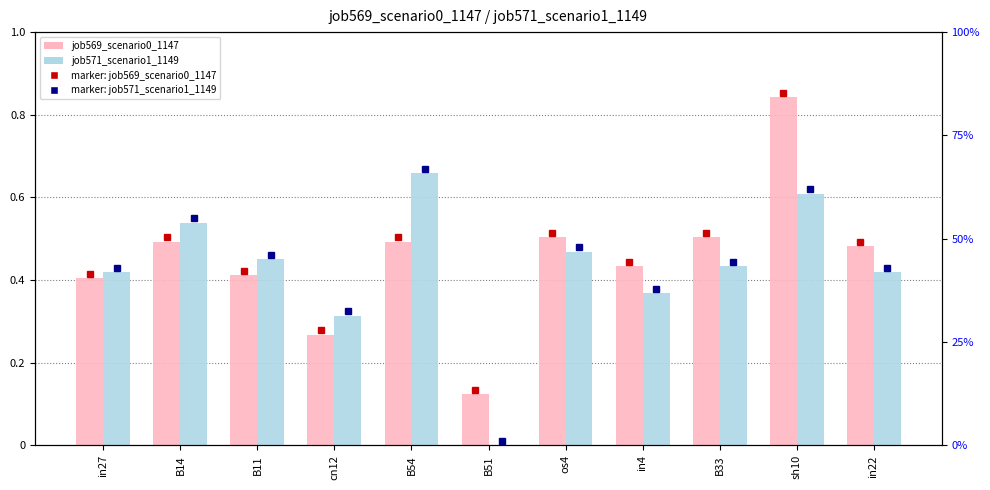

Which series changed the most between B11 and os4?

job569_scenario0_1147